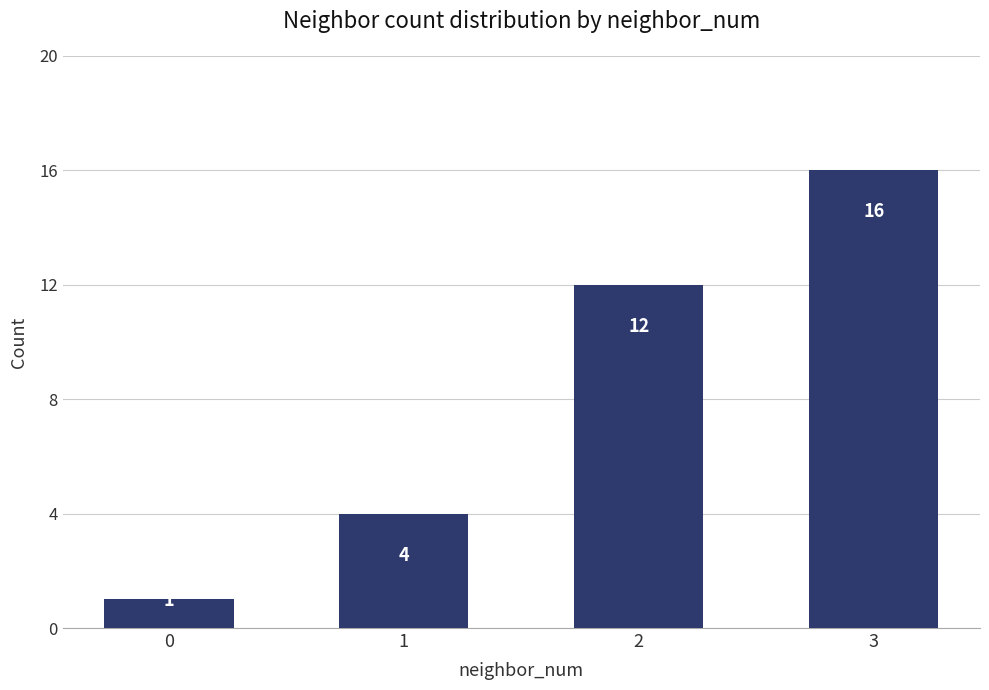

True or false: the data shows 1 at 0.

True